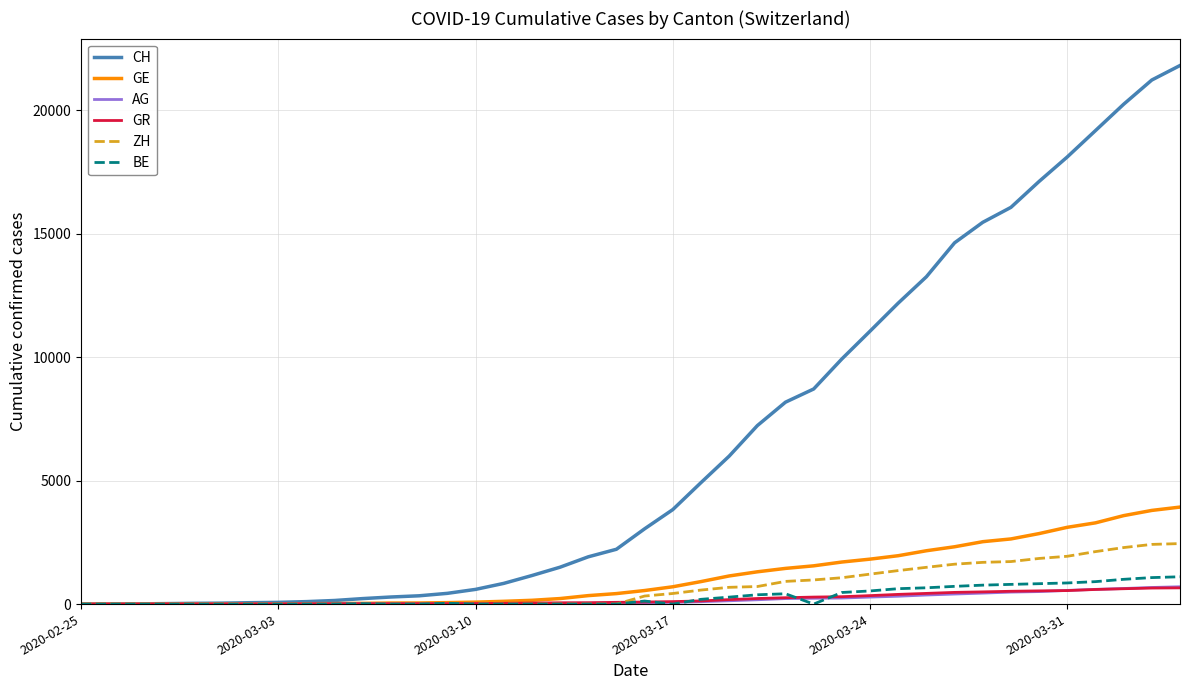

Which series has the widest spread of values?

CH